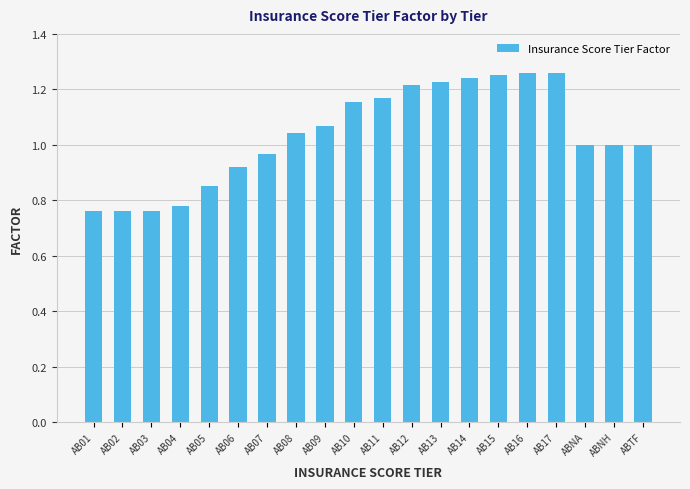

What is the difference between the values at AB13 and AB04?

0.4